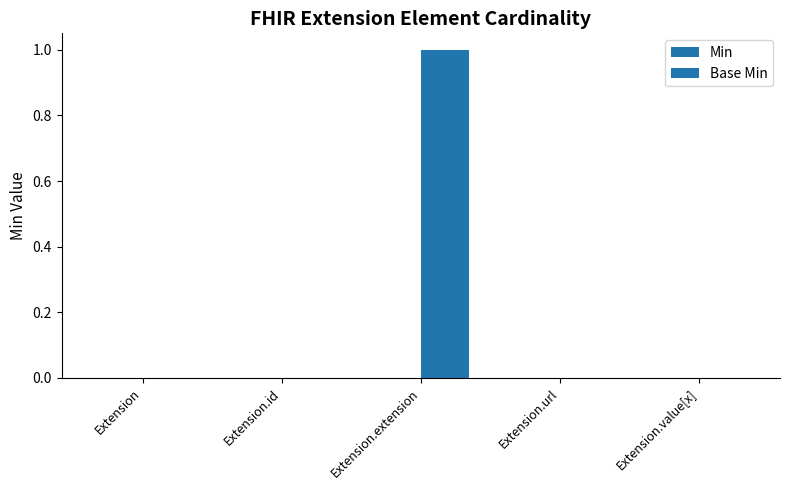

Reading left to right, list all the values displayed in this chart.

Min: 0	0	0	0	0
Base Min: 0	0	1	0	0